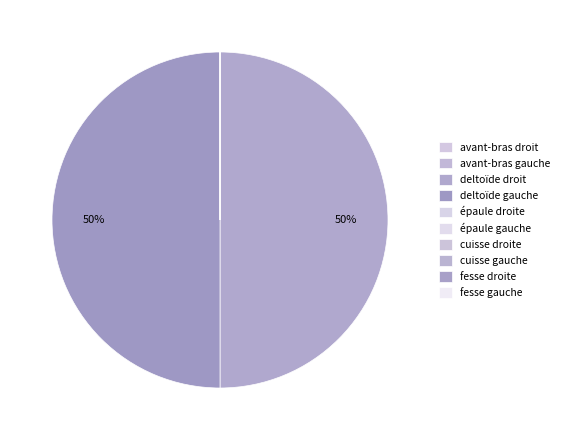

What is the majority slice?

deltoïde gauche